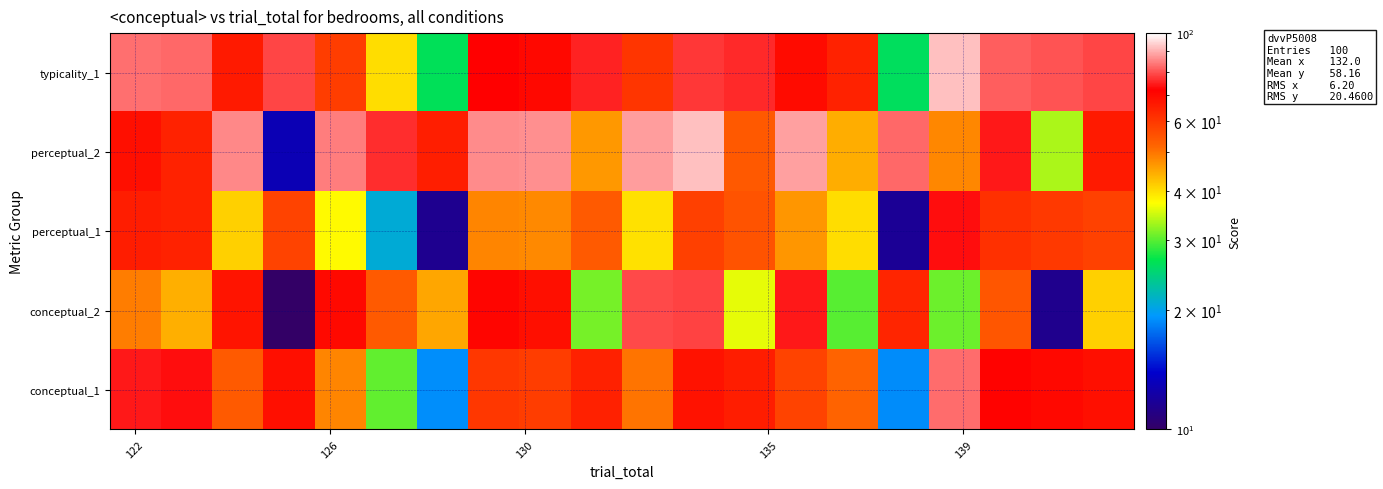

Which series has the largest total across all categories?

typicality_1